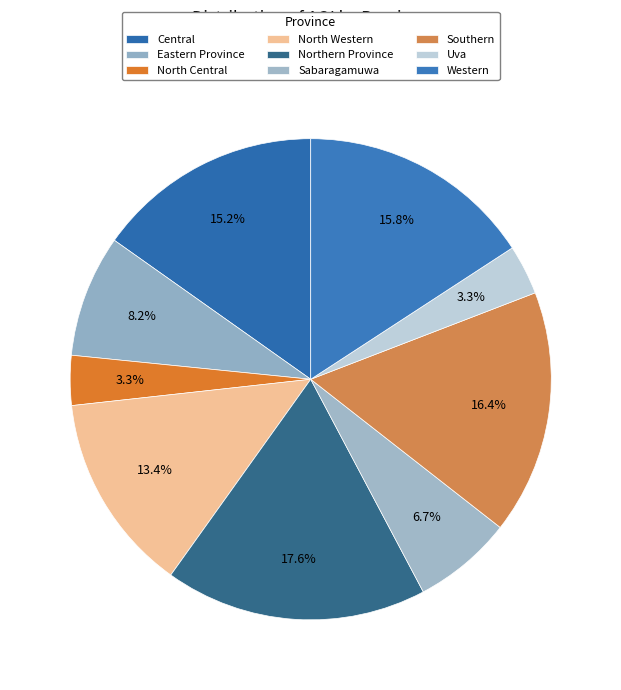

Is there any slice that represents more than half of the pie?

No